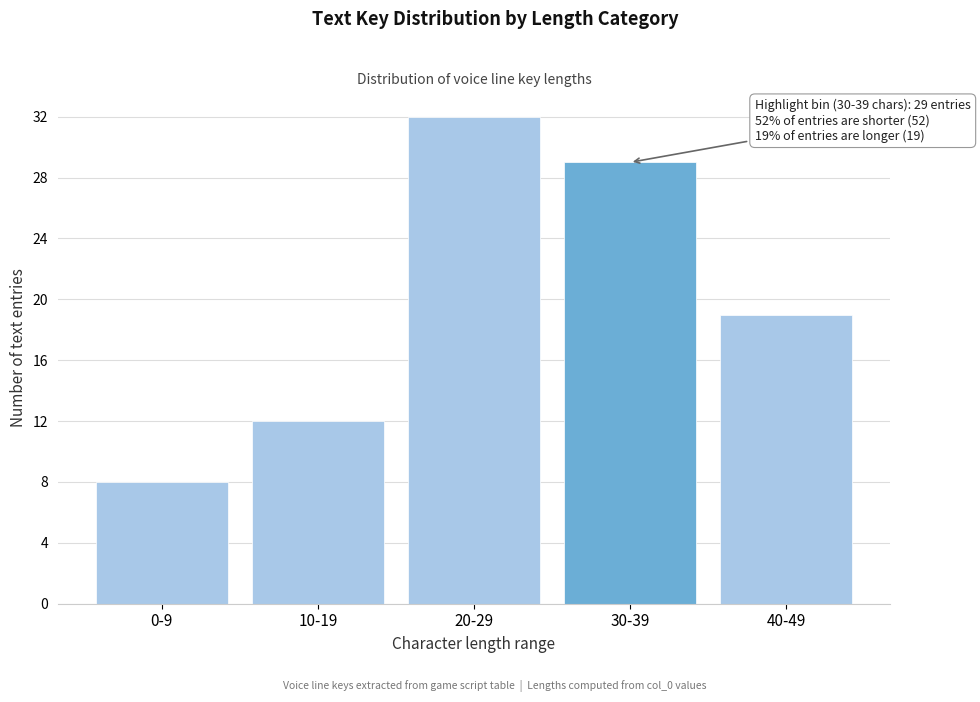

Reading right to left, extract all data points from this chart.

19	29	32	12	8